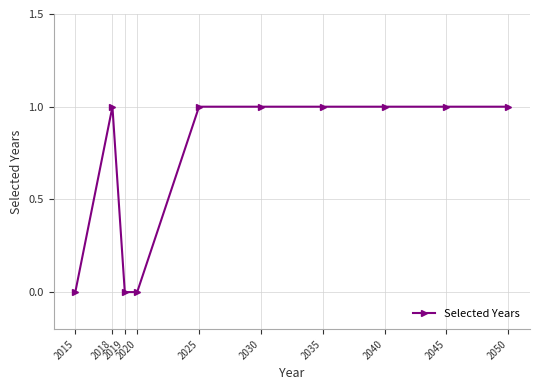

Approximately how many times larger is the value at 2040 compared to 2035?

1.0